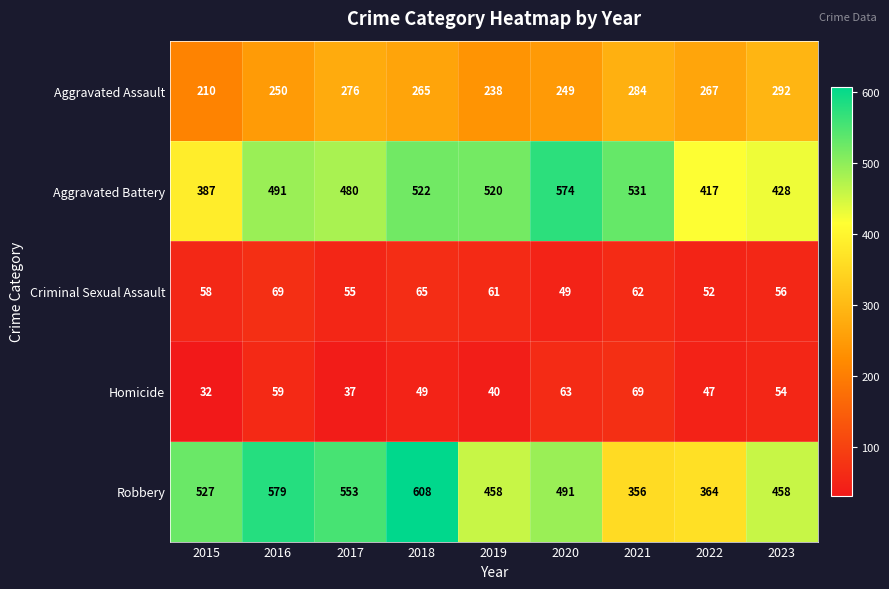

The Homicide series shows 8 at 2015. True or false?

False